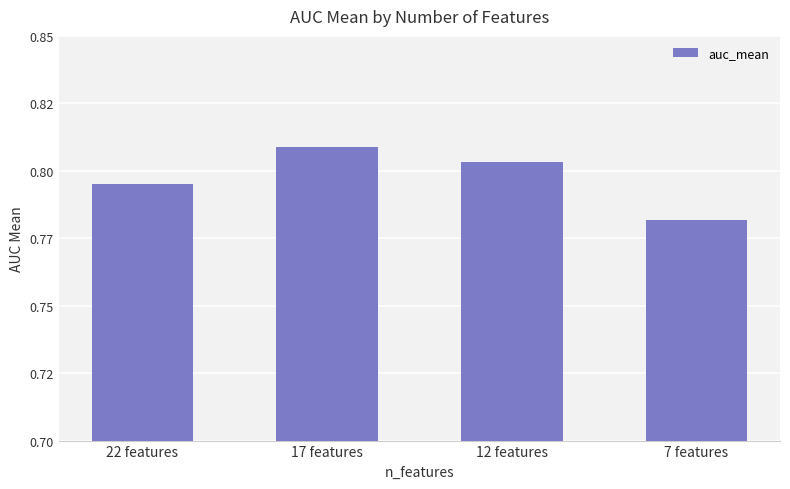

Does the chart contain any negative values?

No